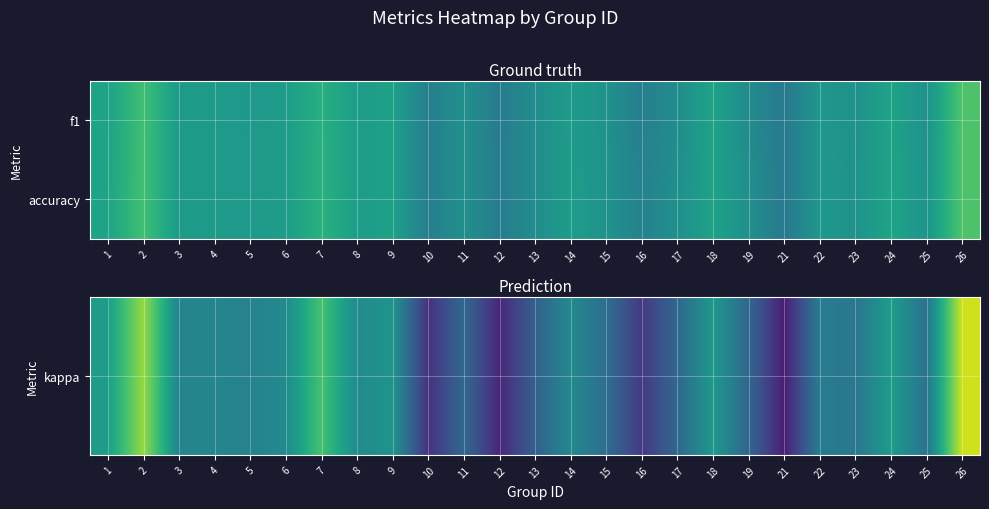

What is the difference between the highest and lowest values at 15?

0.5